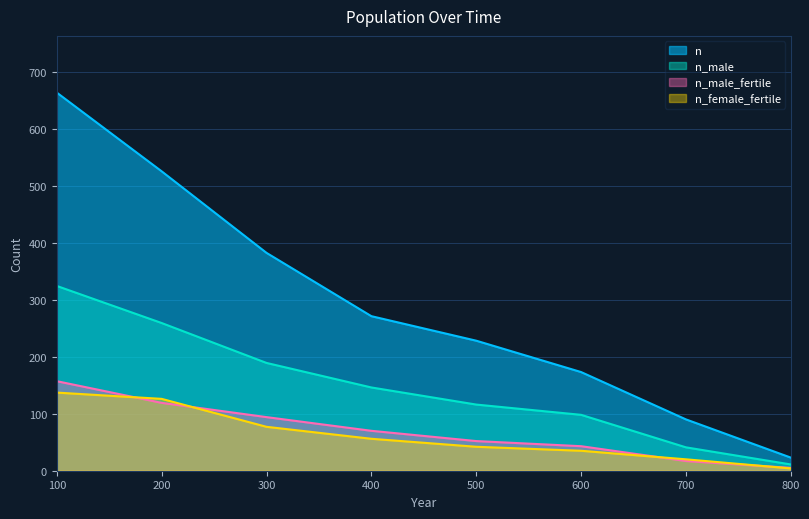

Which series has the widest spread of values?

n